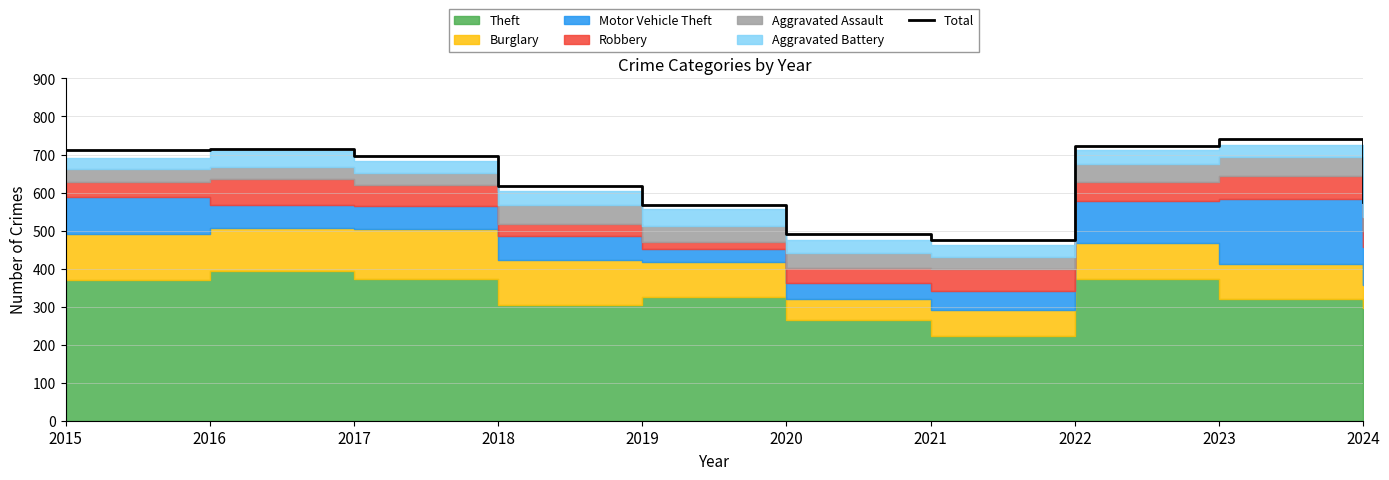

Does the chart have visible grid lines?

Yes